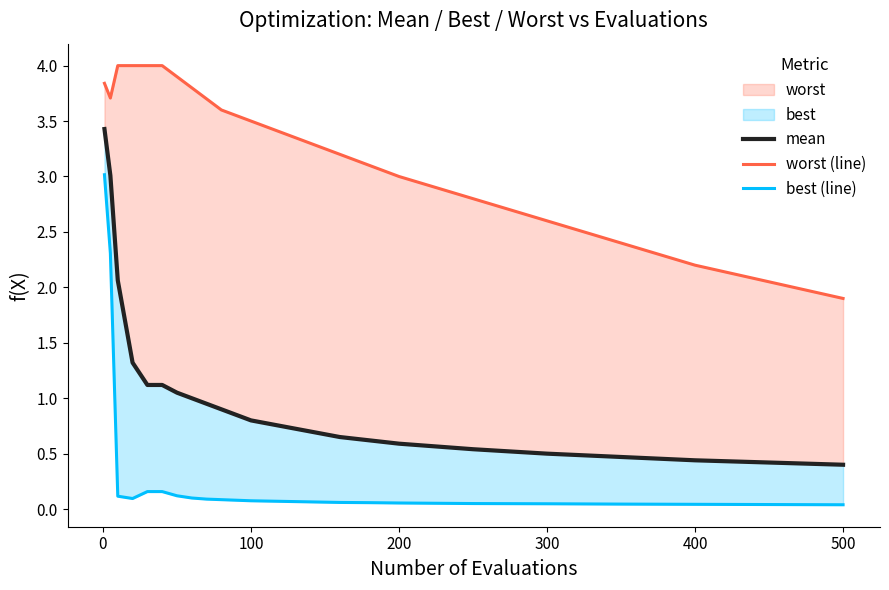

What is the value of the mean point at the 11th from the left?

0.8